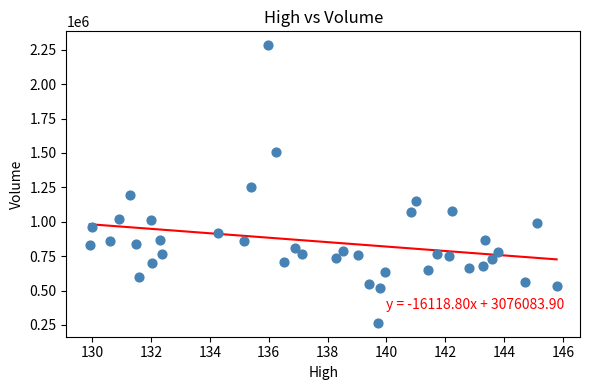

What is the range of Y values (max minus min)?

2018600